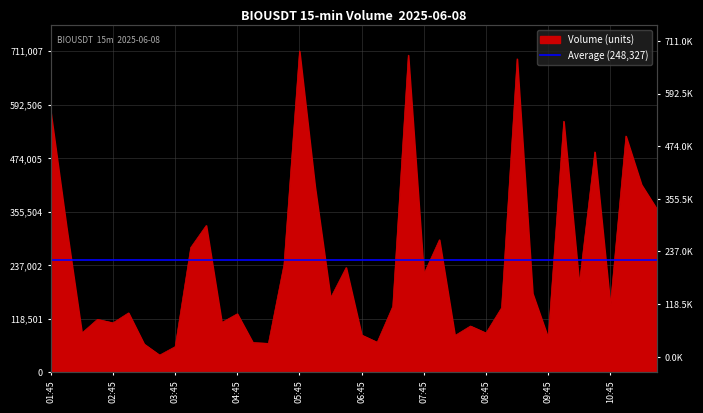

What is the maximum value shown in the chart?

711007